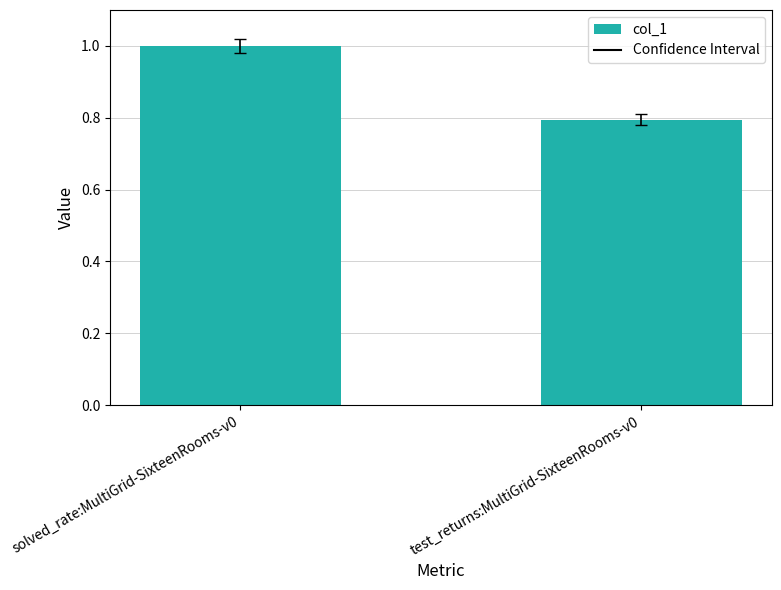

Which category has the highest value across all series?

solved_rate:MultiGrid-SixteenRooms-v0